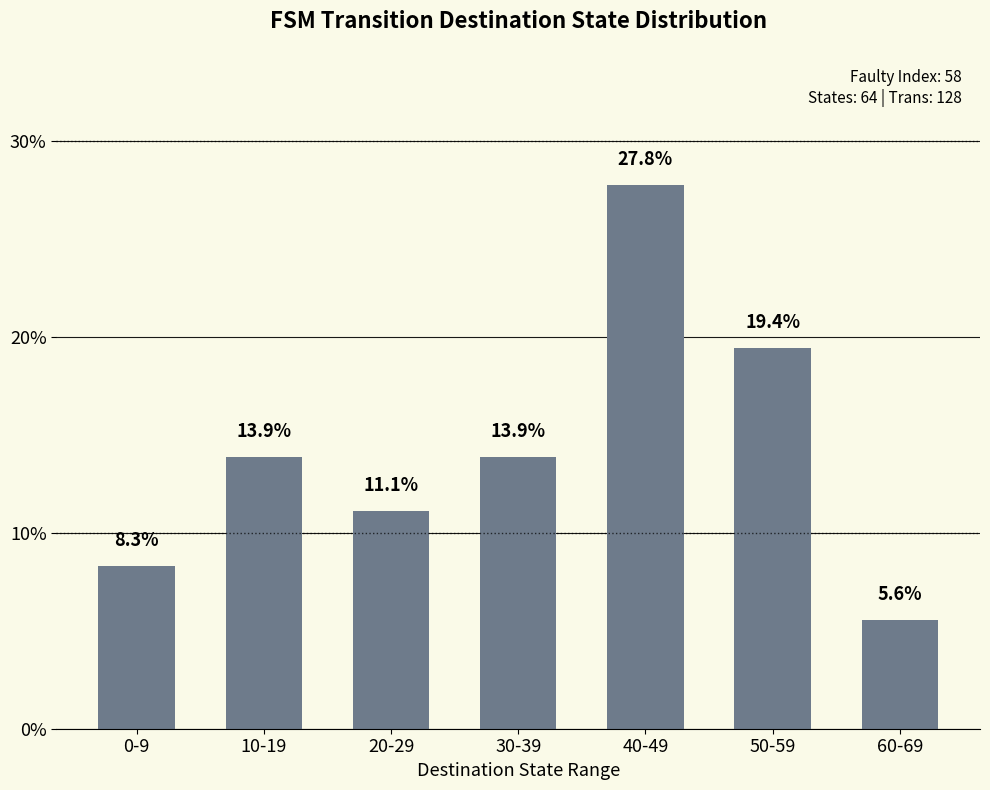

The chart shows a value of 11.1 at 20-29. True or false?

True